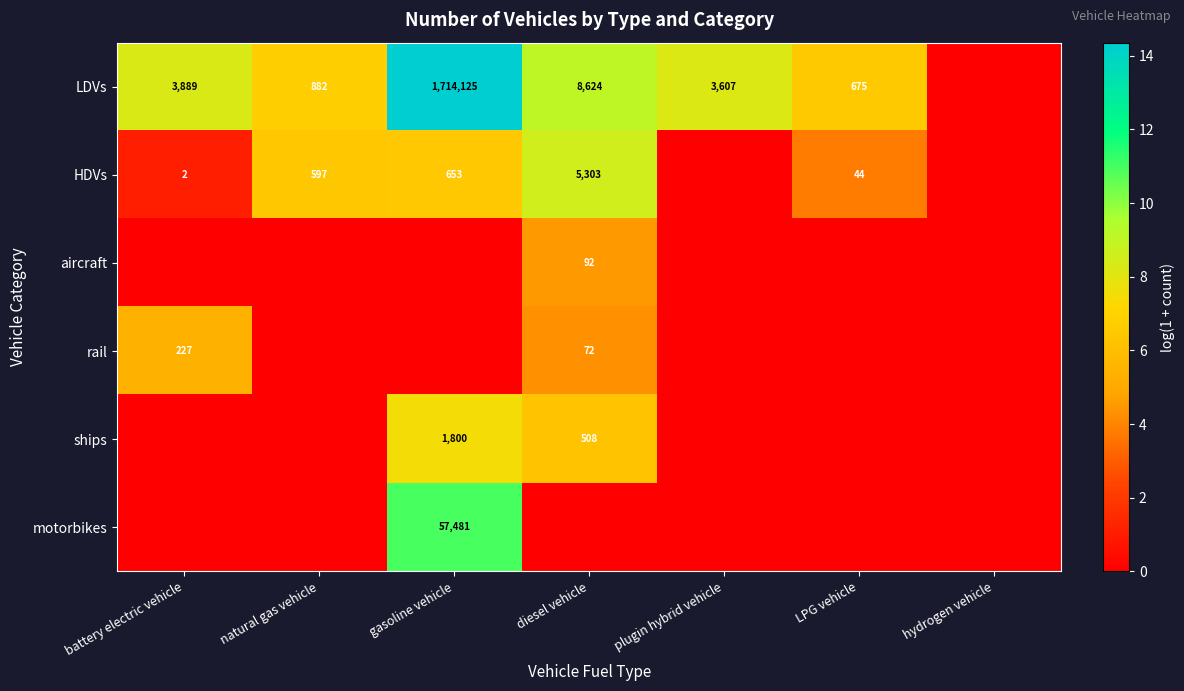

Is it true that aircraft equals 92 at diesel vehicle?

True